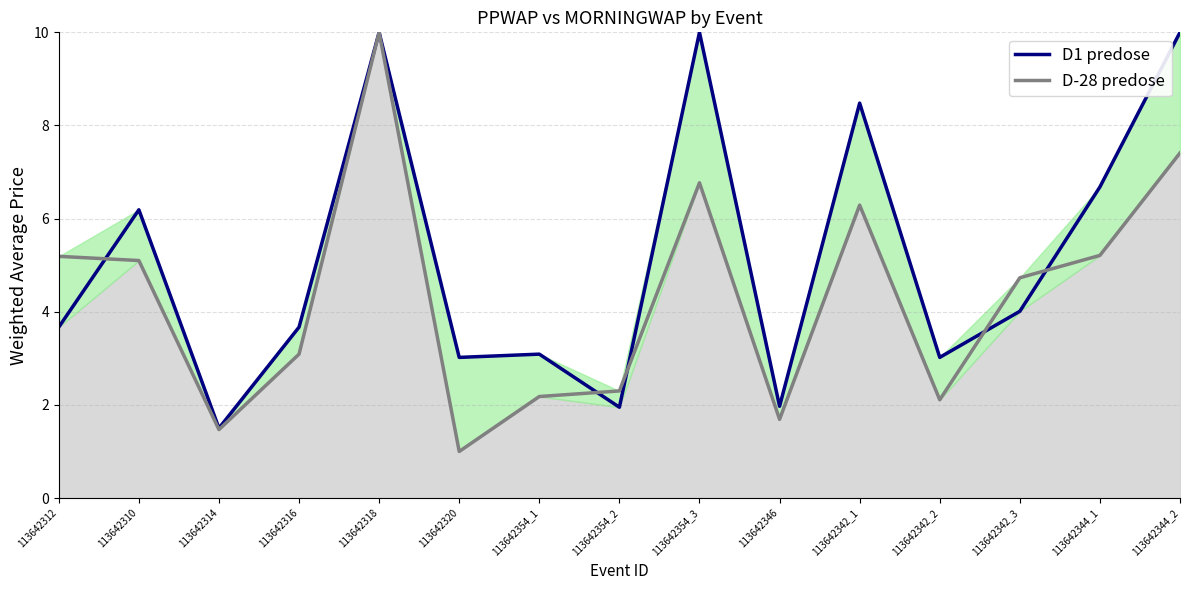

What position from the left is 113642318?

5